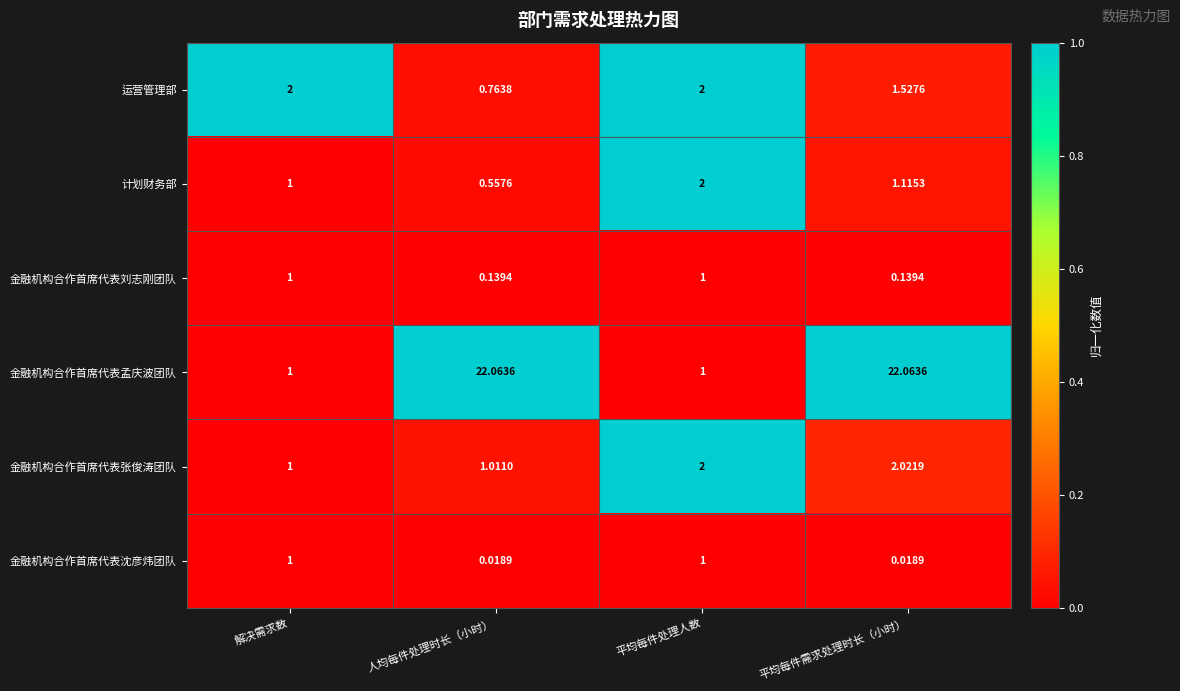

Which series has the largest total across all categories?

金融机构合作首席代表孟庆波团队